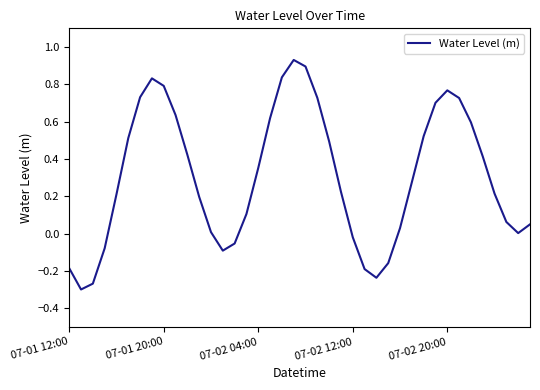

List the labels in order of value, largest first.

19, 20, 18, 7, 8, 32, 6, 21, 33, 31, 9, 17, 34, 30, 5, 22, 10, 35, 16, 29, 23, 36, 07-02 20:00, 11, 15, 37, 39, 28, 12, 38, 24, 14, 07-02 12:00, 13, 27, 07-01 12:00, 25, 26, 07-02 04:00, 07-01 20:00